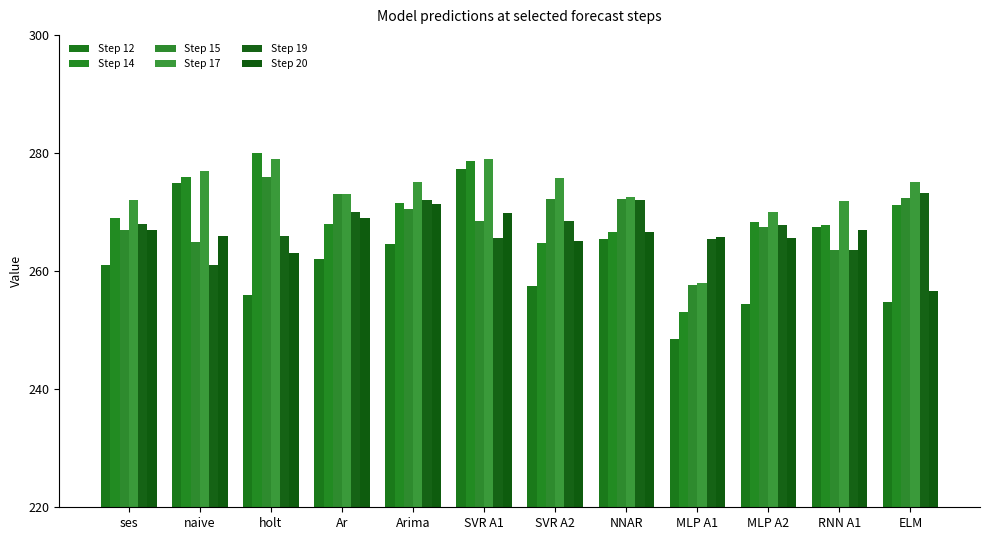

What value does the Step 19 series have at MLP A2?

267.7